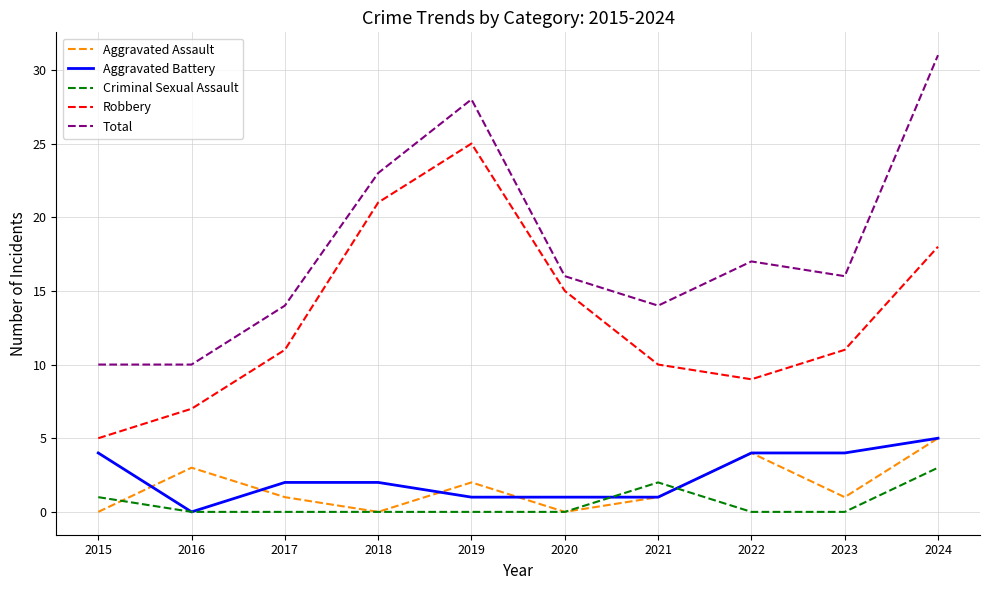

At which category is the sum across all series the highest?

2024